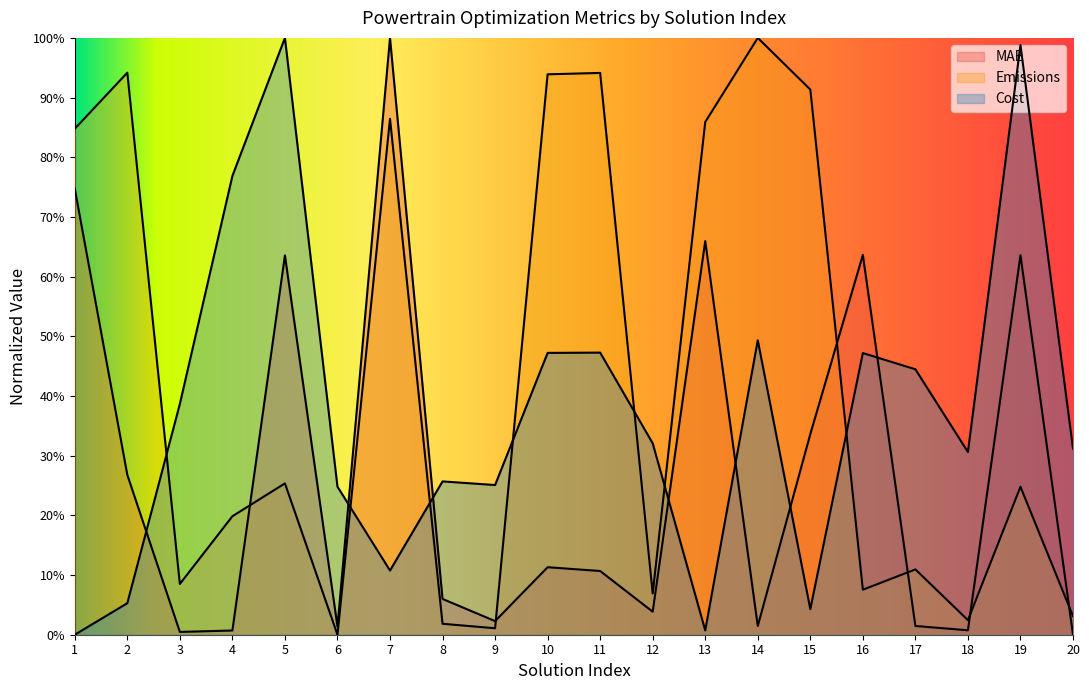

Reading right to left, list all the values displayed in this chart.

MAE: 0.0	0.6	0.0	0.0	0.6	0.3	0.0	0.7	0.0	0.1	0.1	0.0	0.1	1.0	0.0	0.6	0.0	0.0	0.3	0.7
Emissions: 0.0	0.2	0.0	0.1	0.1	0.9	1.0	0.9	0.1	0.9	0.9	0.0	0.0	0.9	0.0	0.3	0.2	0.1	0.9	0.8
Cost: 0.3	1.0	0.3	0.4	0.5	0.0	0.5	0.0	0.3	0.5	0.5	0.3	0.3	0.1	0.2	1.0	0.8	0.4	0.1	0.0